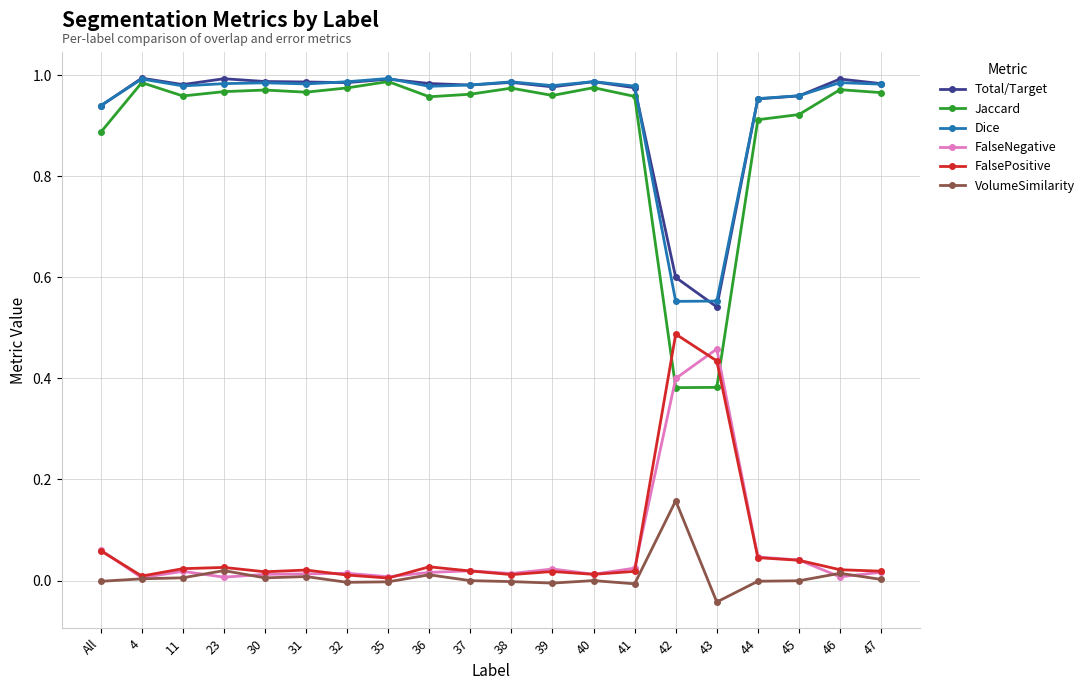

Which series has the largest range (max minus min)?

Jaccard